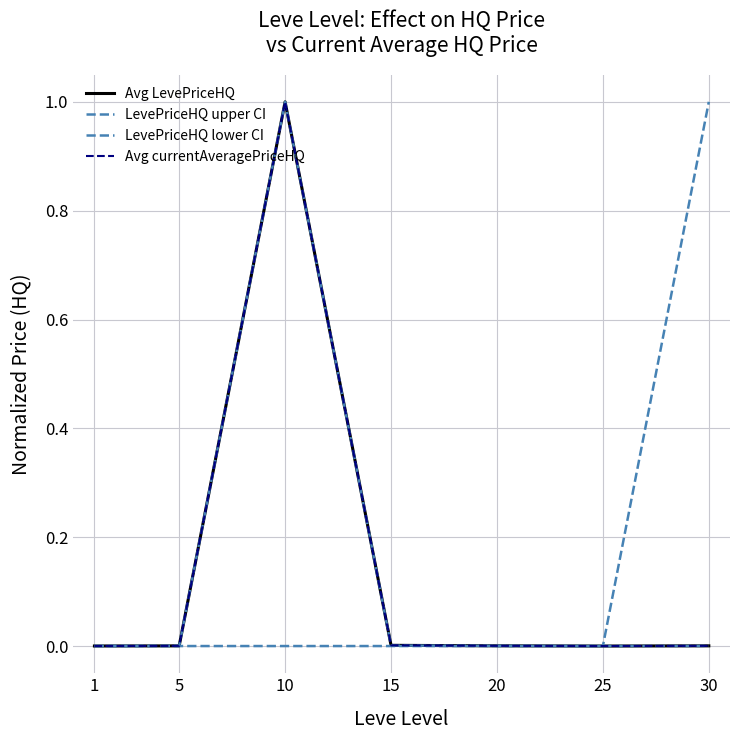

Does the chart display data point markers on the line(s)?

No